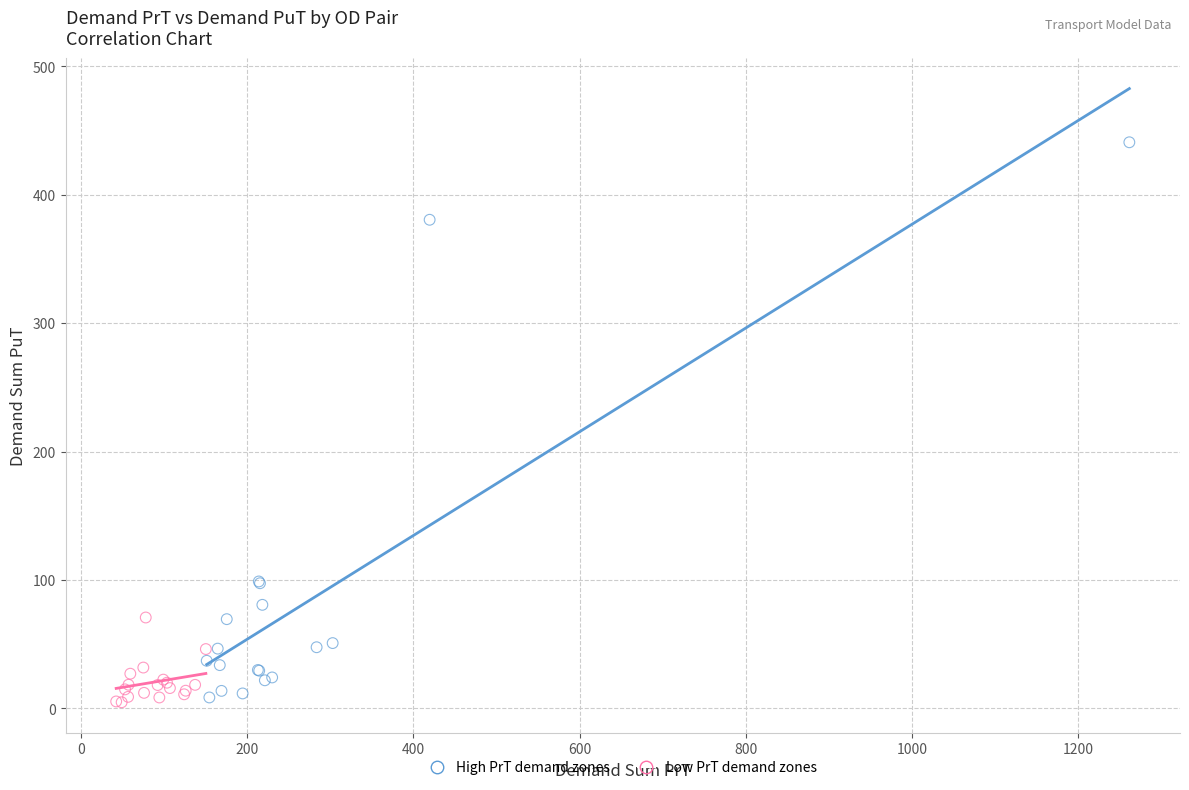

Which series reaches the maximum Y coordinate?

High PrT demand zones